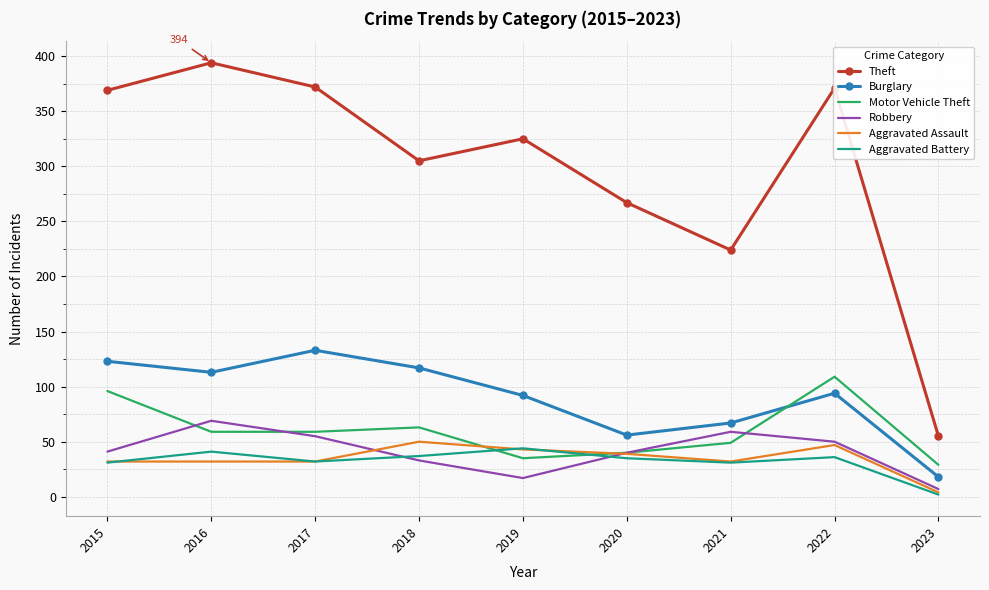

What is the maximum value for Motor Vehicle Theft?

109